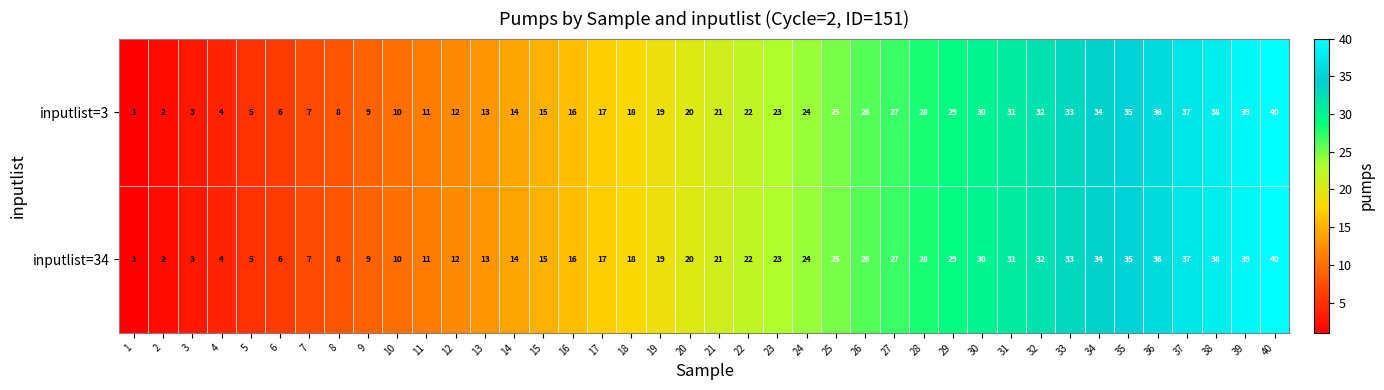

How many categories are shown in the chart?

40